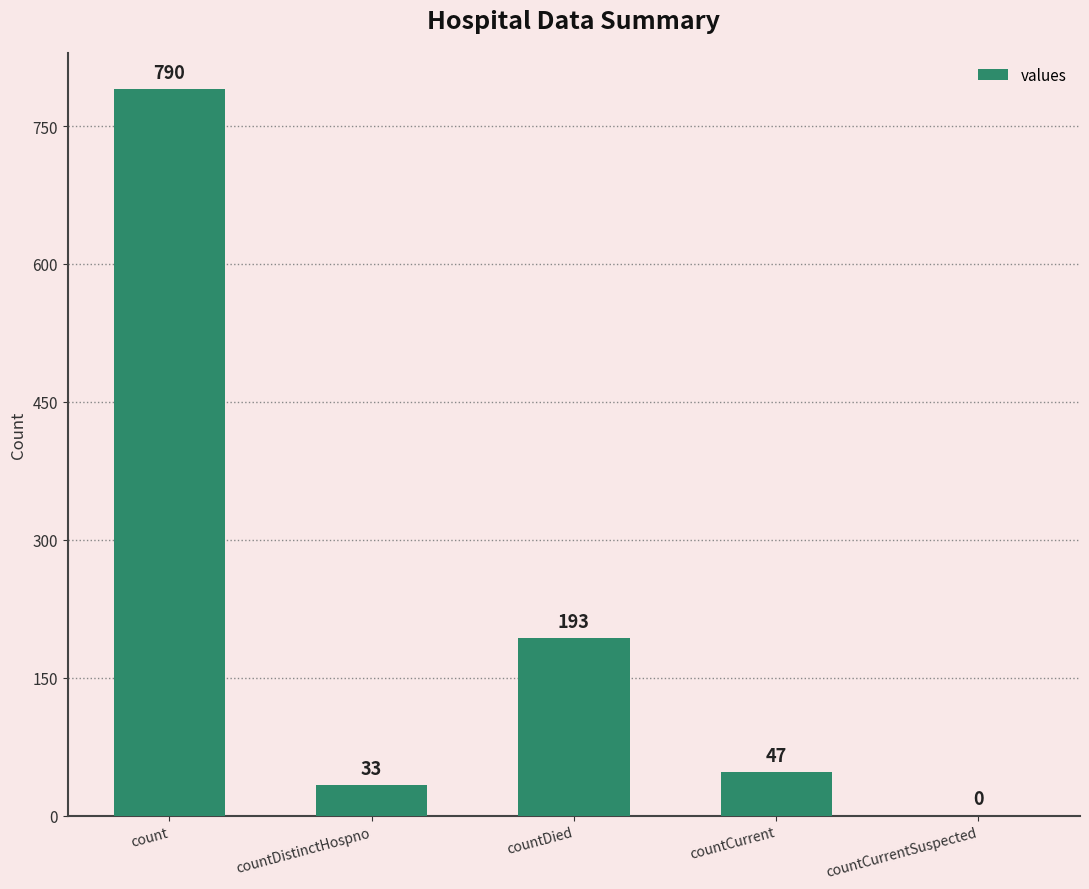

Does the chart contain stacked bars?

No